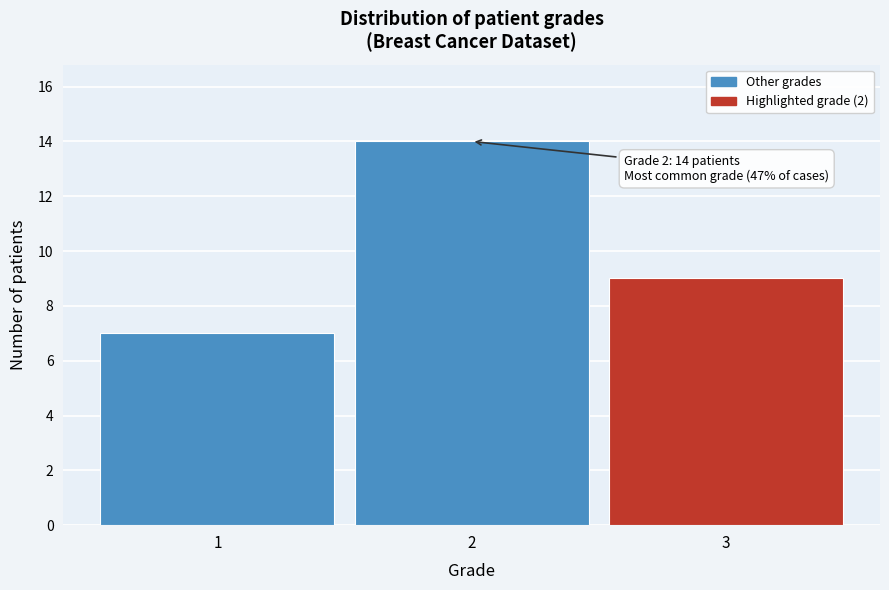

Reading left to right, list all the values displayed in this chart.

1=7	2=14	3=9